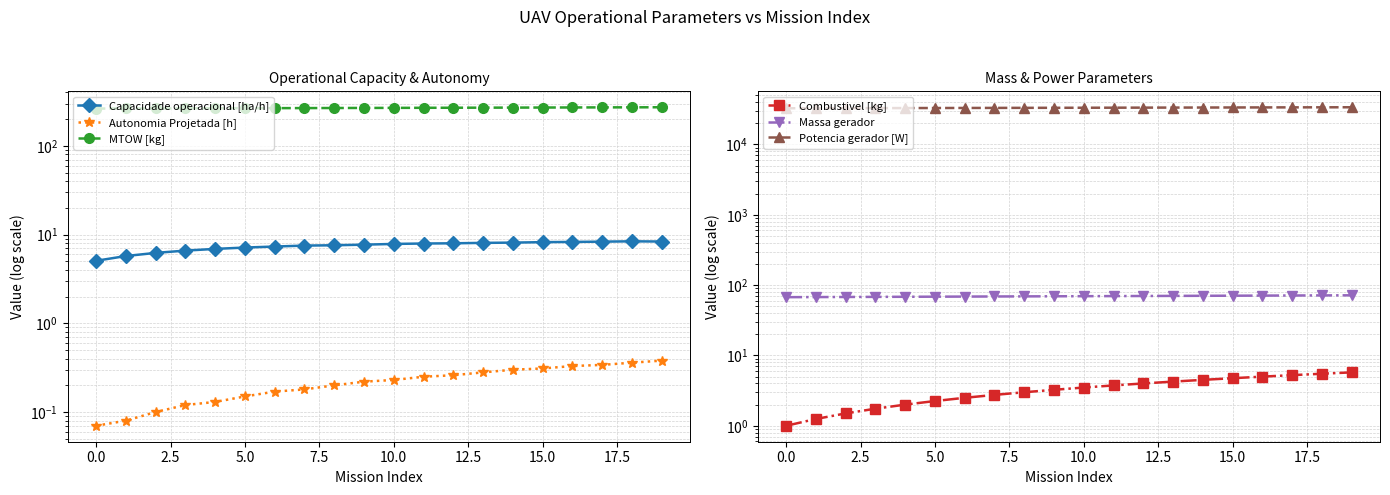

Which series has the largest range (max minus min)?

Potencia gerador [W]